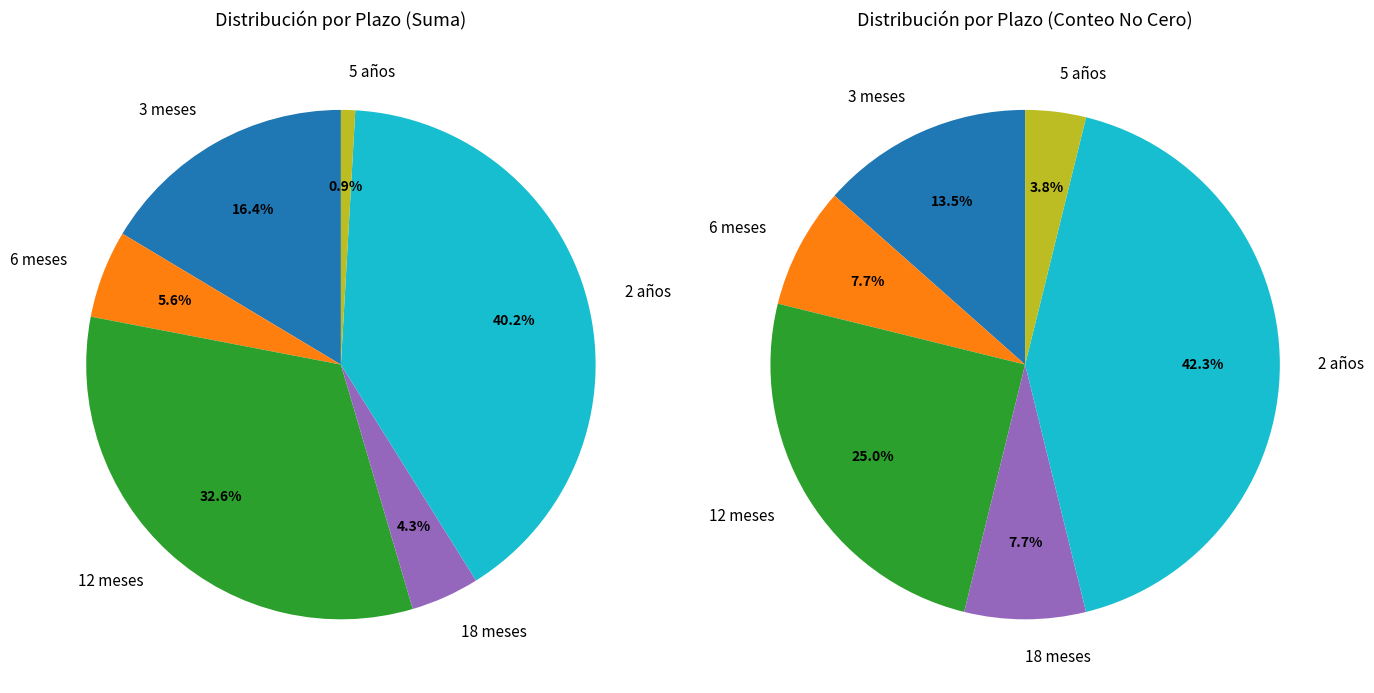

Does any single category account for the majority?

No